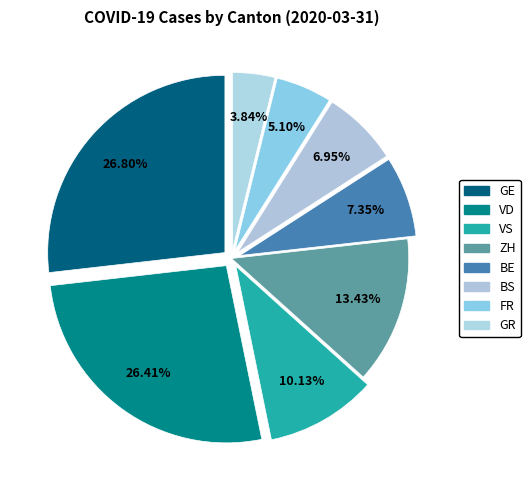

Rank the categories by value from lowest to highest.

GR, FR, BS, BE, VS, ZH, VD, GE